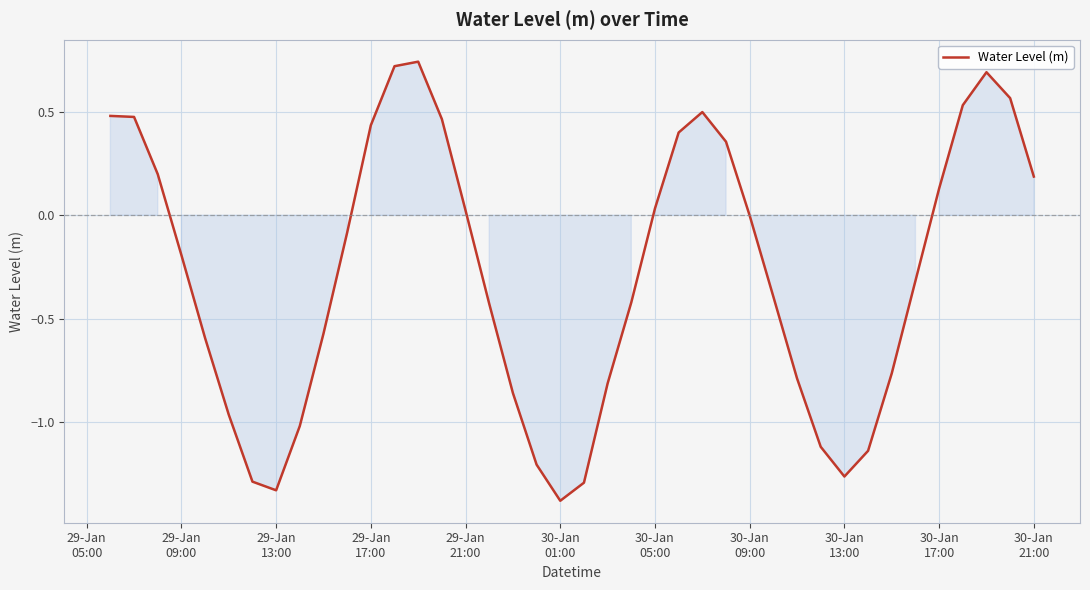

What is the difference between the maximum and minimum values?

2.1